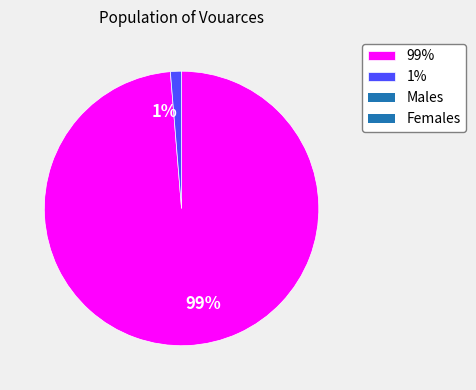

The 1% slice represents 1% of the pie. True or false?

True